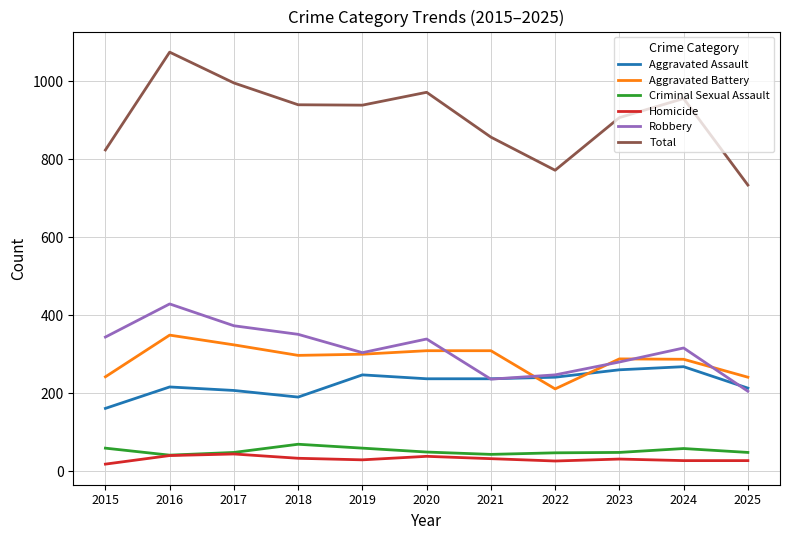

Count the number of categories in the chart.

11